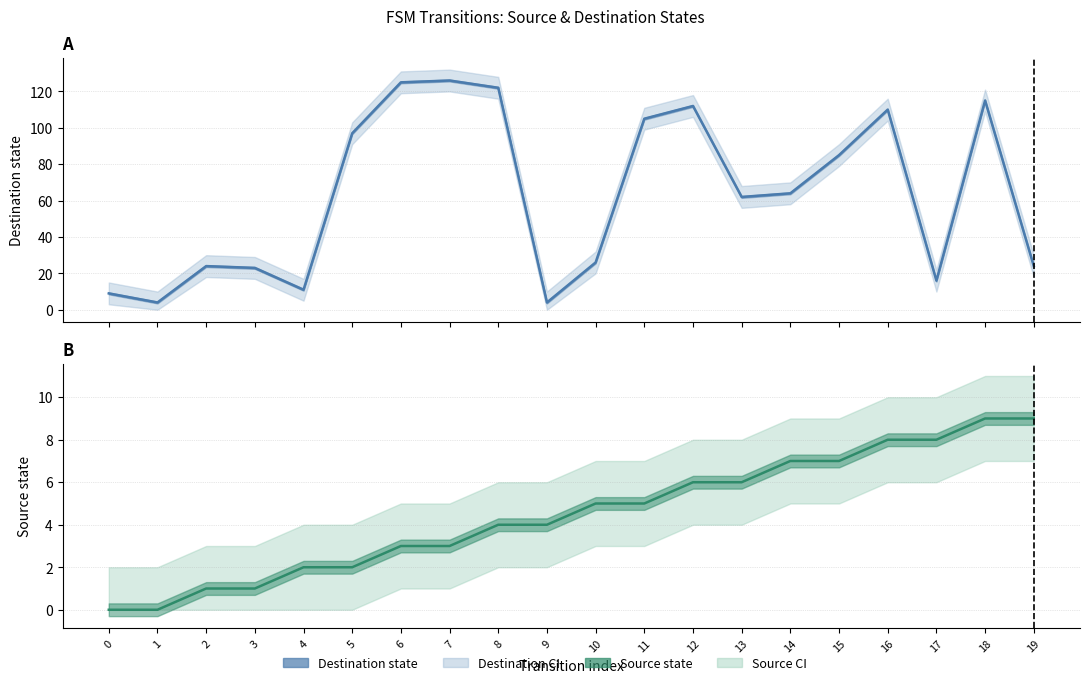

In Destination state, how many points are lower than both neighbors (excluding endpoints)?

5